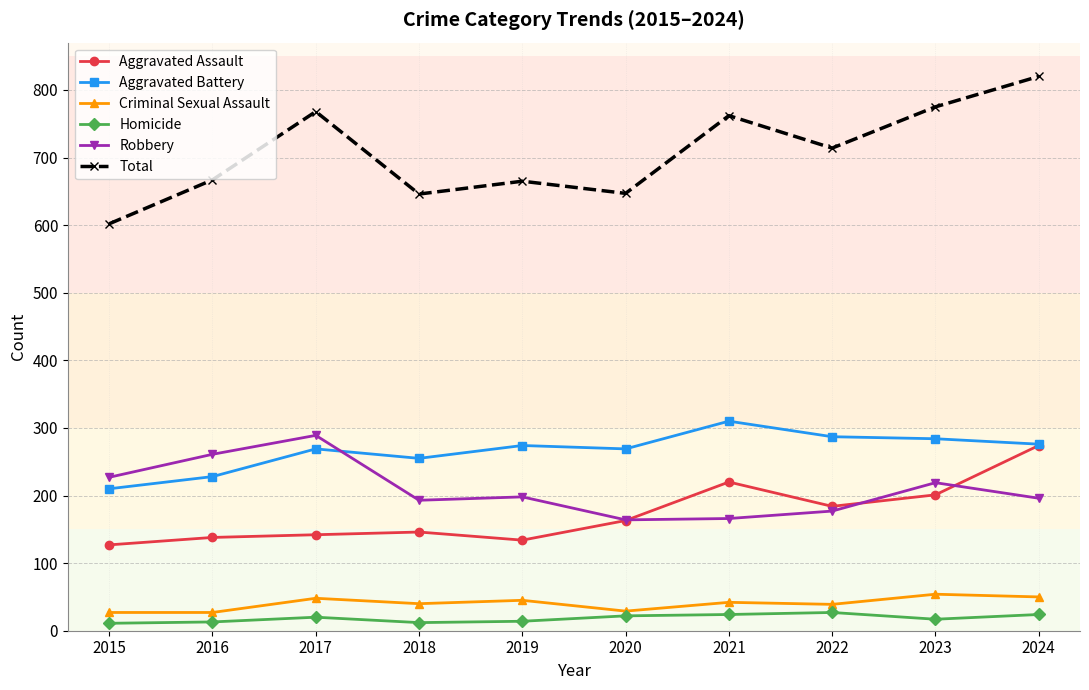

In Aggravated Battery, how many points are lower than both neighbors (excluding endpoints)?

2